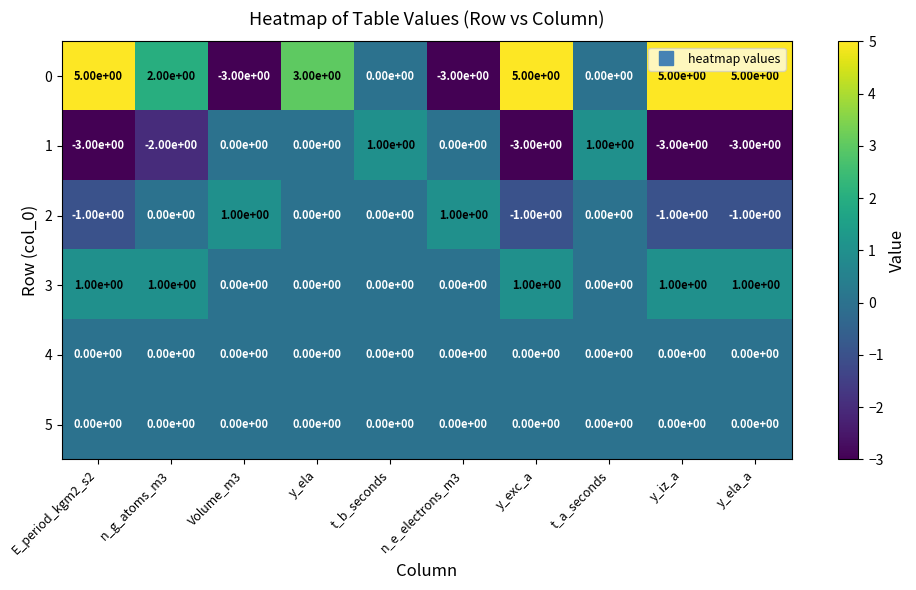

At which category is the sum across all series the highest?

y_ela